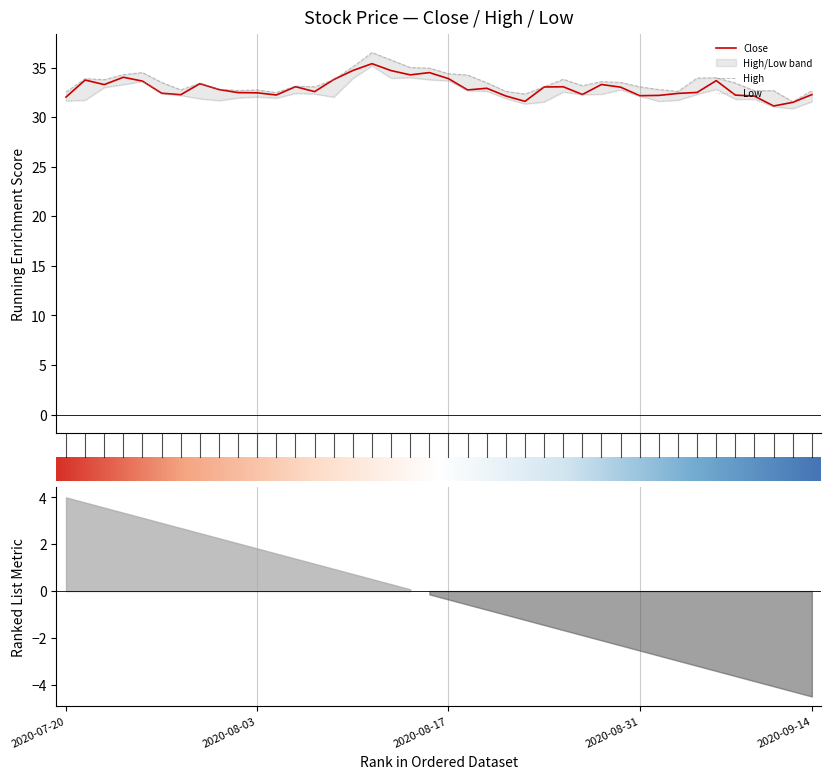

At which category is the sum across all series the highest?

2020-08-11